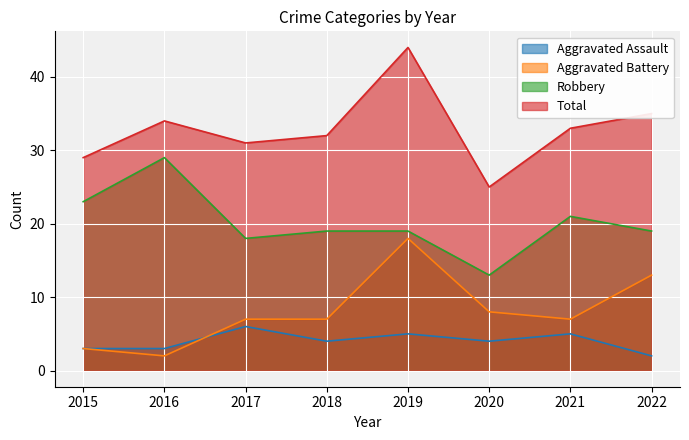

Count the Aggravated Assault values in the range 3 to 5.

6